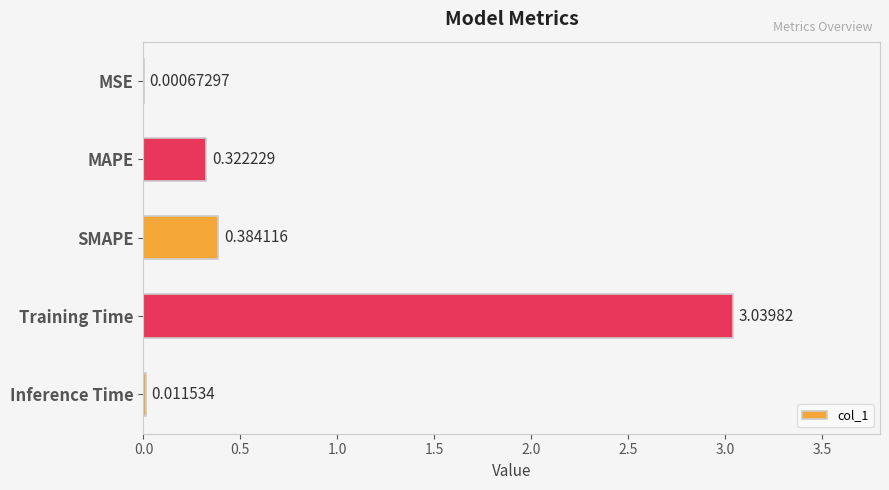

Which category has the highest value across all series?

Training Time